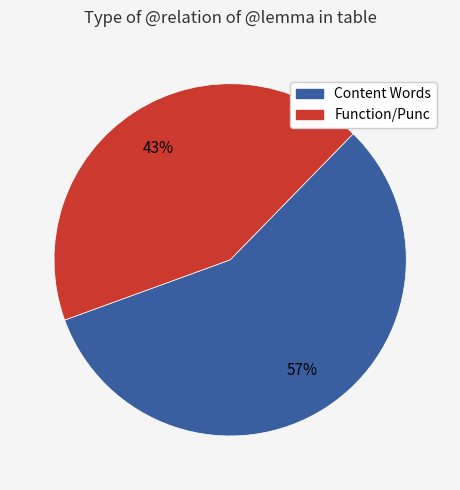

Which has a higher value, Function/Punc or Content Words?

Content Words